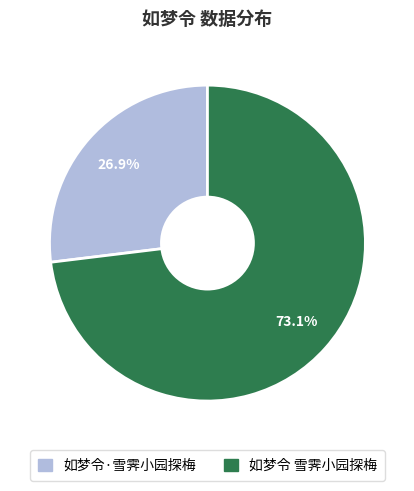

Is it true that 如梦令 雪霁小园探梅 is 73% of the pie?

True